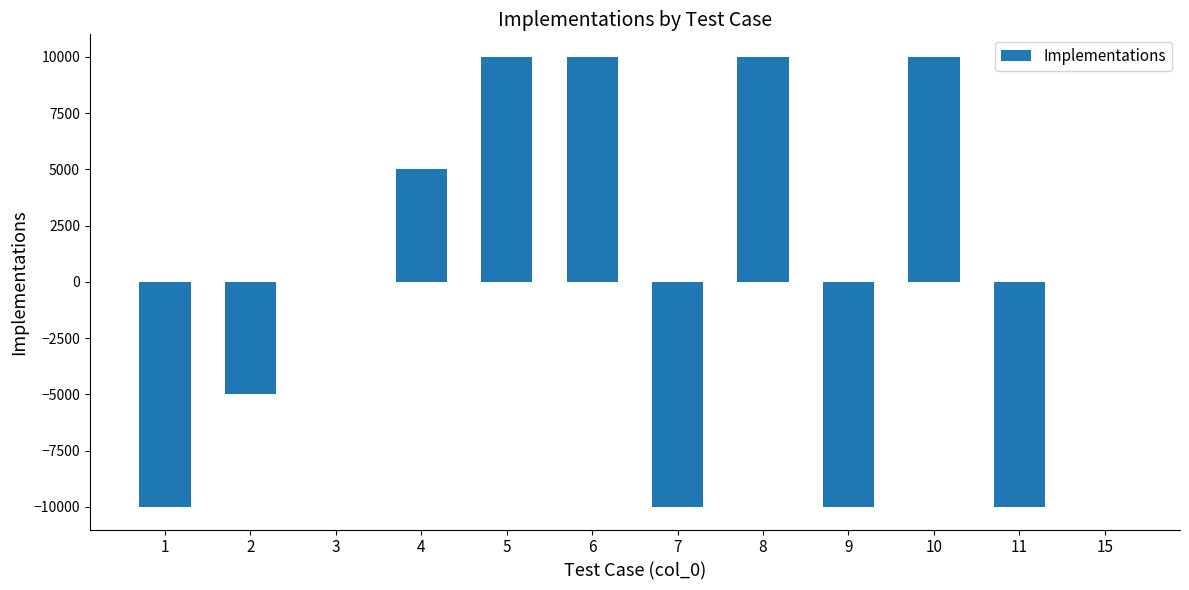

Is it true that the value at 3 is -13451.8?

False